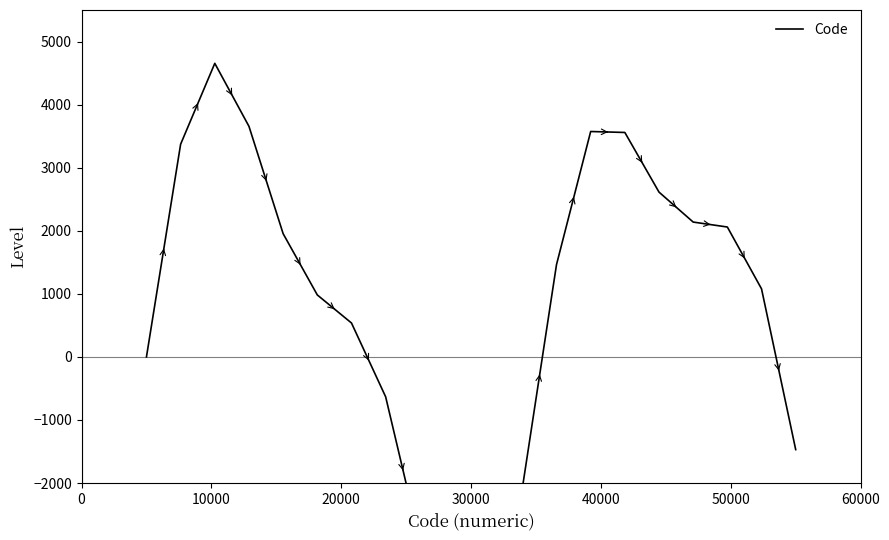

How many categories are shown in the chart?

20